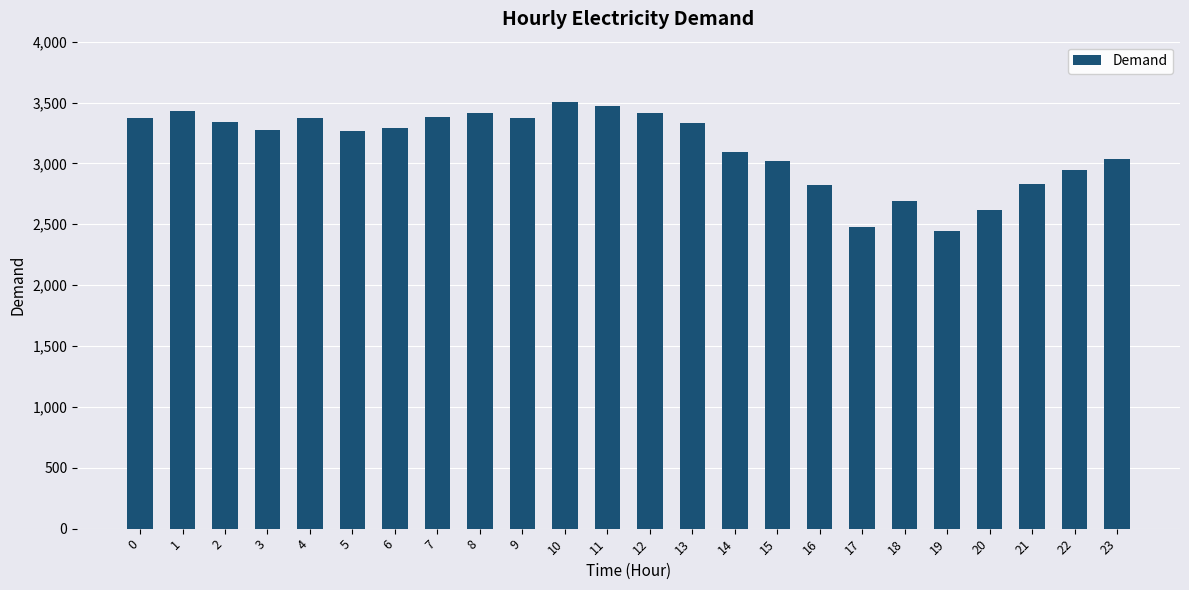

Count the number of categories in the chart.

24